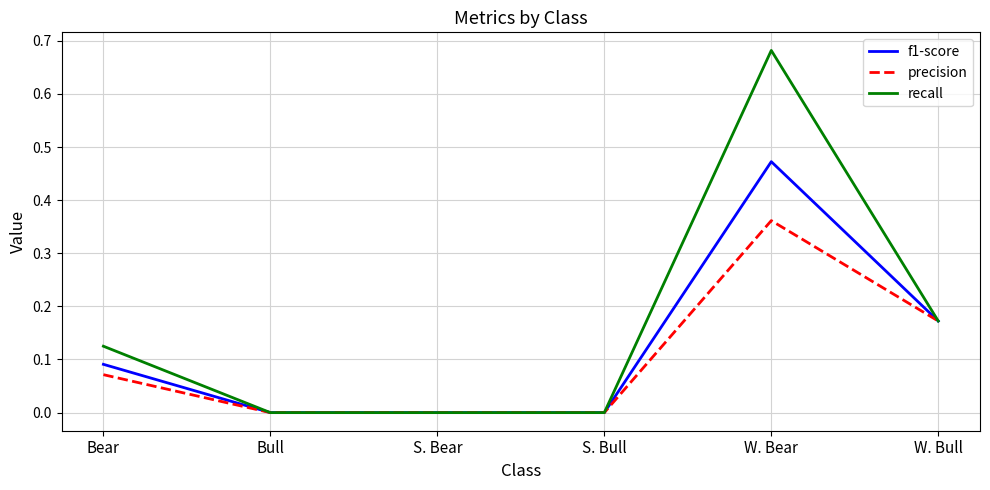

At which category is the sum across all series the highest?

W. Bear